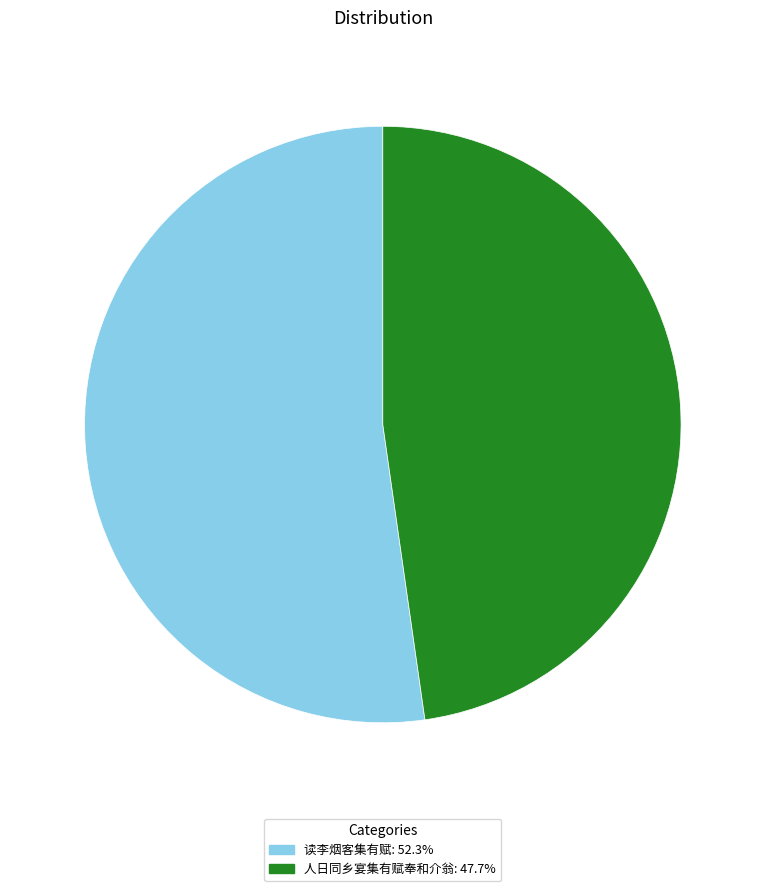

Do 人日同乡宴集有赋奉和介翁 and 读李烟客集有赋 together represent more than half of the pie?

Yes